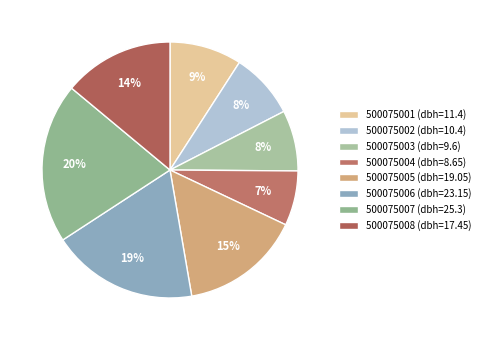

Is there any slice that represents more than half of the pie?

No